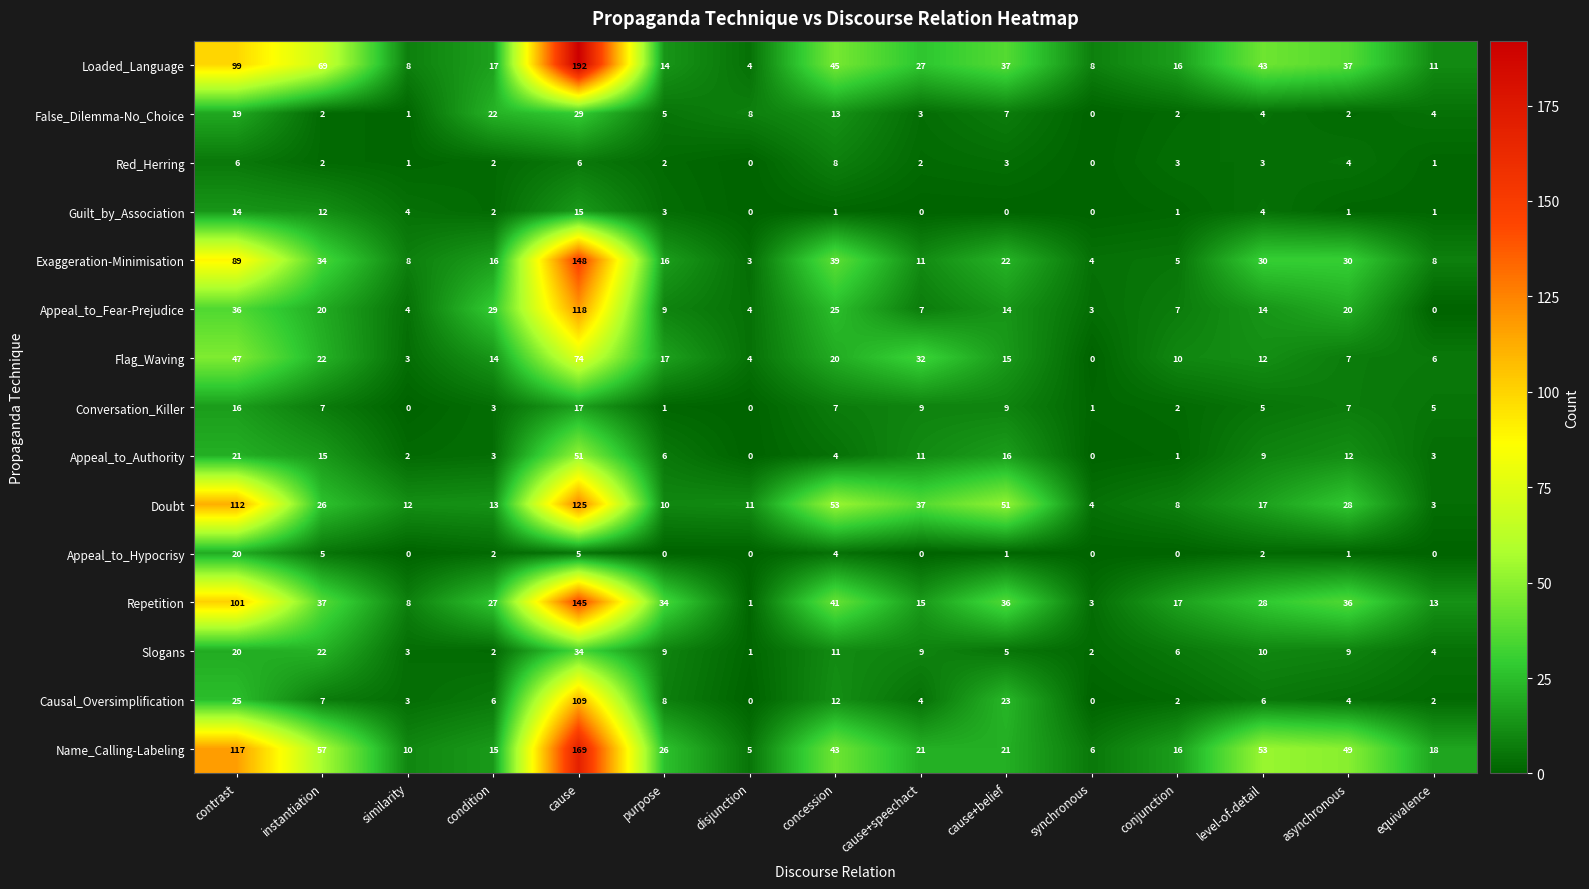

Which series has the largest range (max minus min)?

Loaded_Language